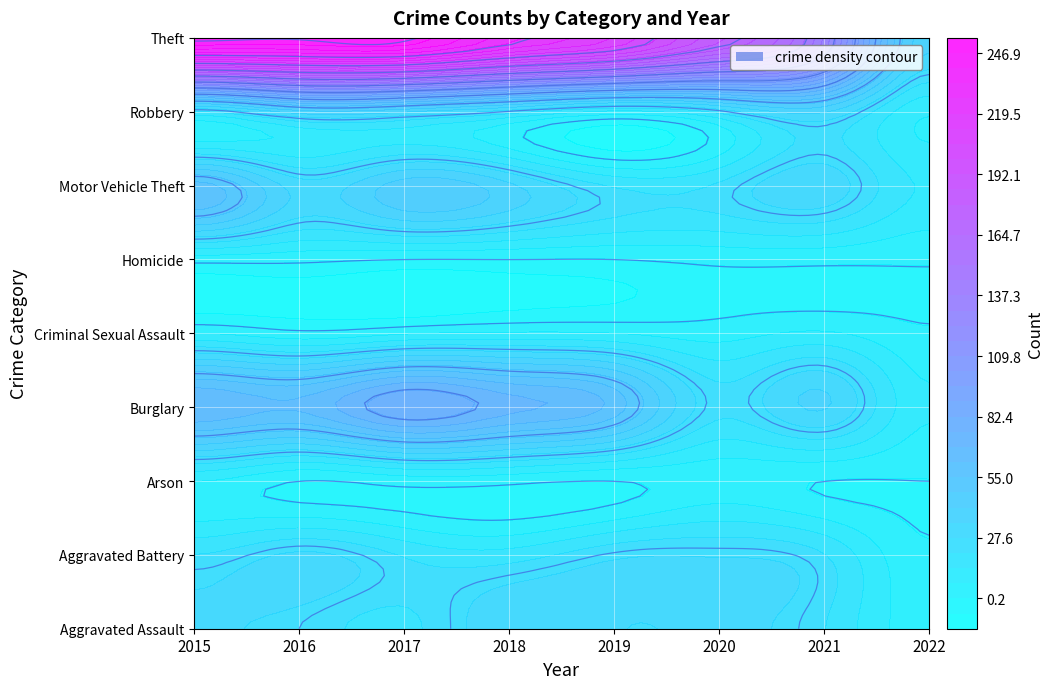

What is the average value of the Criminal Sexual Assault series?

5